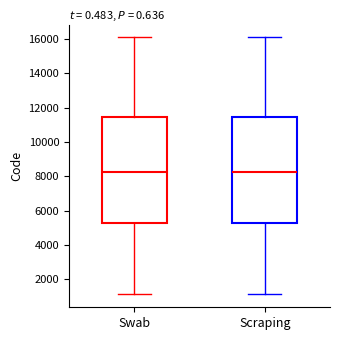

Reading left to right, transcribe this box plot: for each box, give where its median line is, the range the box spans, and where its two whiskers end, as read against the y-axis. The values are not printed on the chart, so give them approximately, as read against the axis.

Swab: median 8200, box 5200 to 11400, whiskers 1200 to 16200
Scraping: median 8200, box 5200 to 11400, whiskers 1200 to 16200